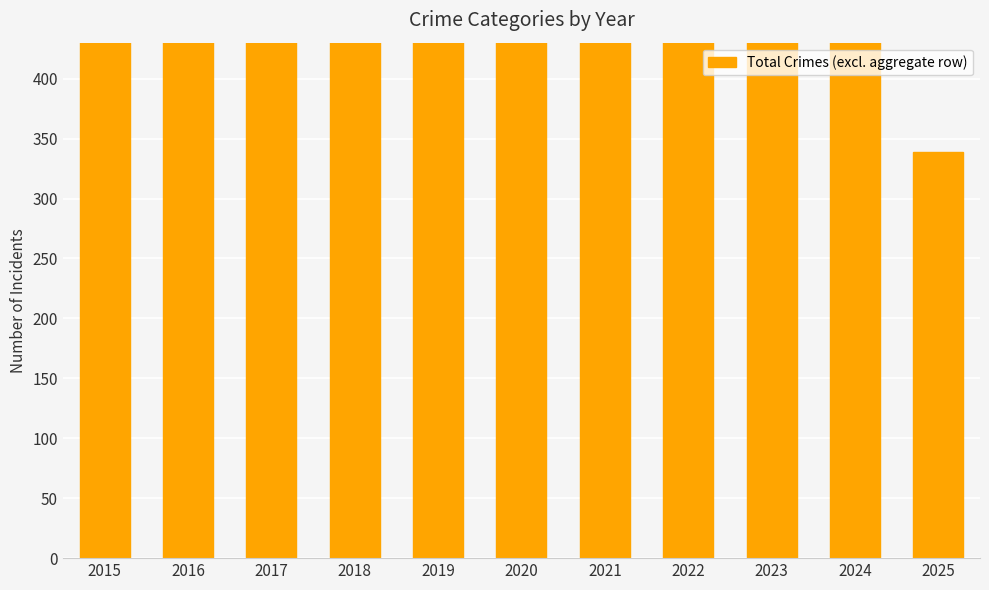

Rank the categories by value from lowest to highest.

2025, 2020, 2021, 2024, 2022, 2023, 2019, 2015, 2018, 2017, 2016